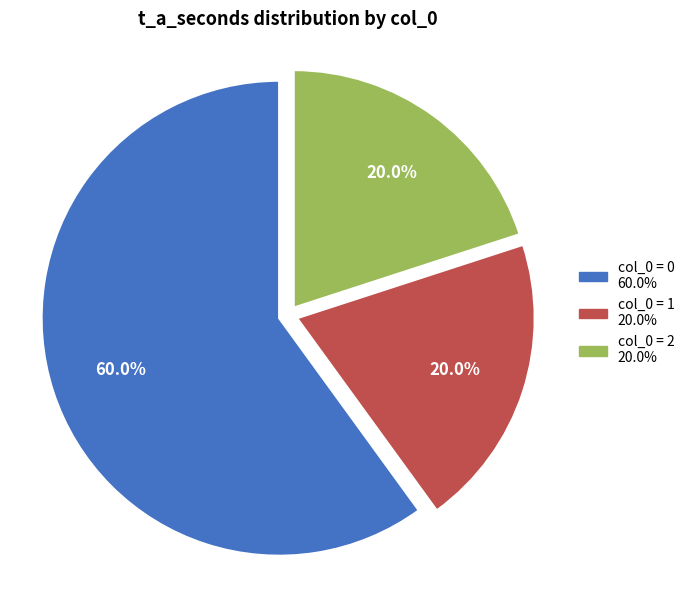

Is there a majority slice in this chart?

Yes